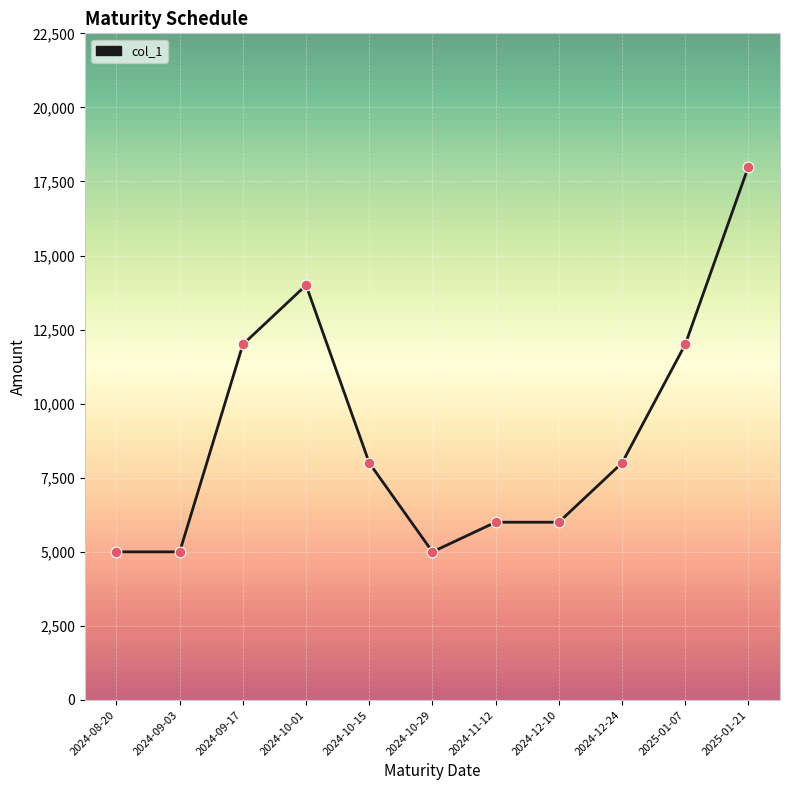

Which has a higher value, 2024-12-10 or 2024-12-24?

2024-12-24